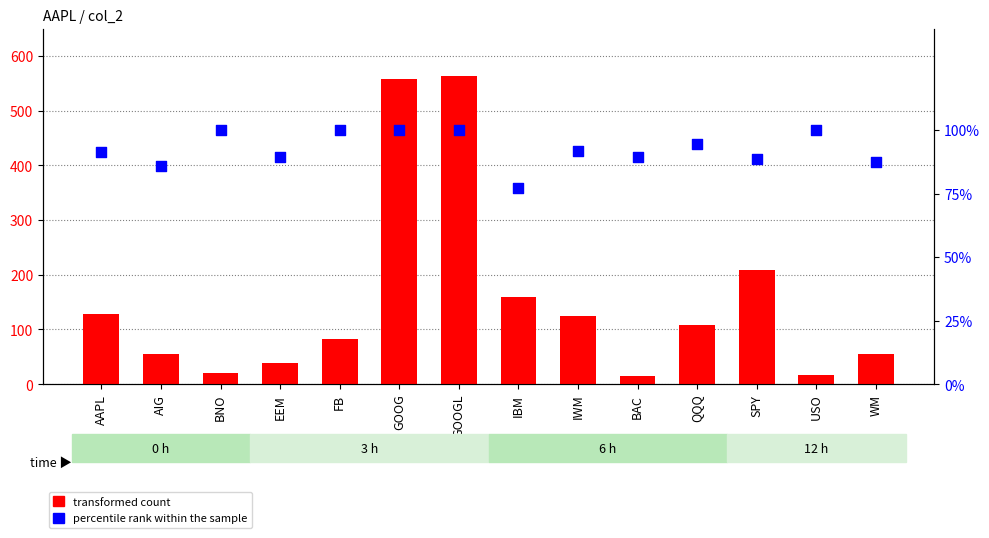

Is the value of percentile rank within the sample at BAC greater than the value of transformed count at GOOG?

No